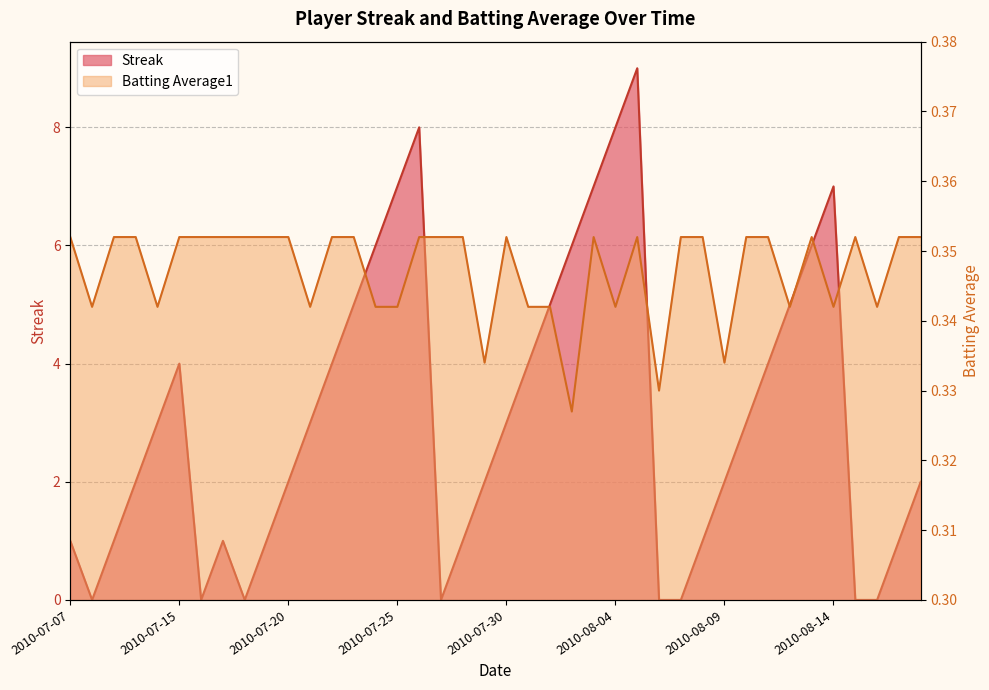

At which category does Batting Average1 reach its first local valley?

2010-07-08